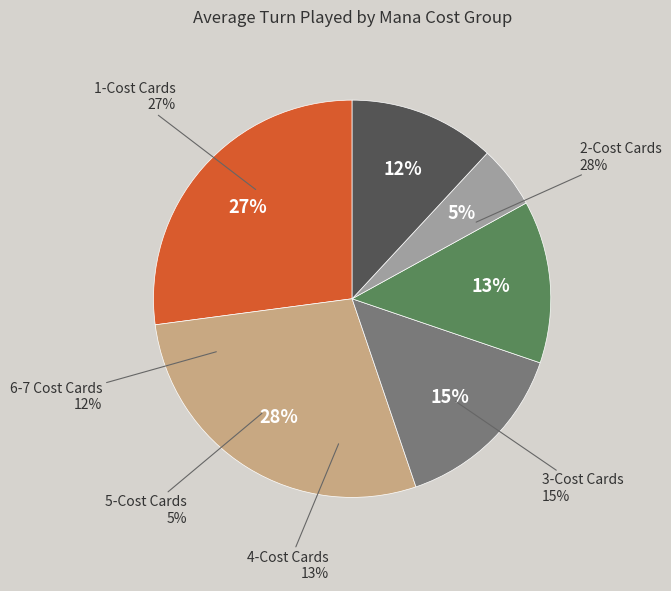

Is the sum of Illidari Studies (1) and Raging Felscreamer (4) greater than half?

No